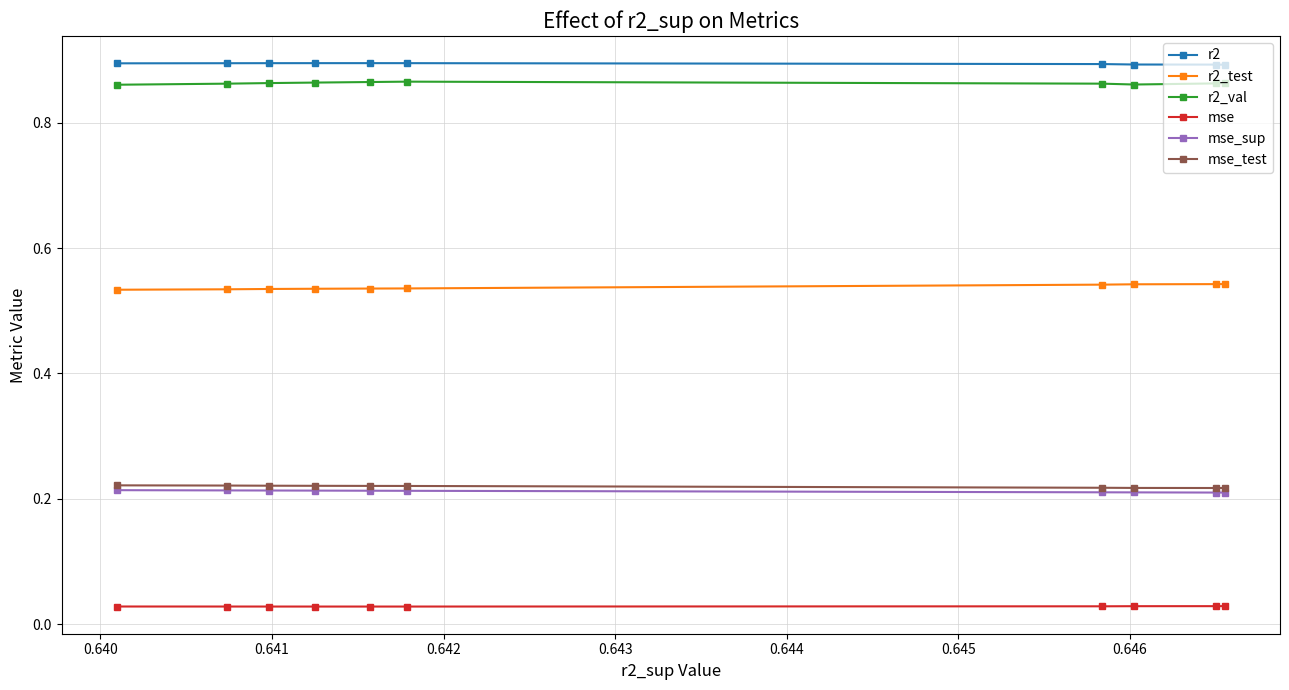

Reading left to right, list all the values displayed in this chart.

r2: 0.9	0.9	0.9	0.9	0.9	0.9	0.9	0.9	0.9	0.9
r2_test: 0.5	0.5	0.5	0.5	0.5	0.5	0.5	0.5	0.5	0.5
r2_val: 0.9	0.9	0.9	0.9	0.9	0.9	0.9	0.9	0.9	0.9
mse: 0.0	0.0	0.0	0.0	0.0	0.0	0.0	0.0	0.0	0.0
mse_sup: 0.2	0.2	0.2	0.2	0.2	0.2	0.2	0.2	0.2	0.2
mse_test: 0.2	0.2	0.2	0.2	0.2	0.2	0.2	0.2	0.2	0.2